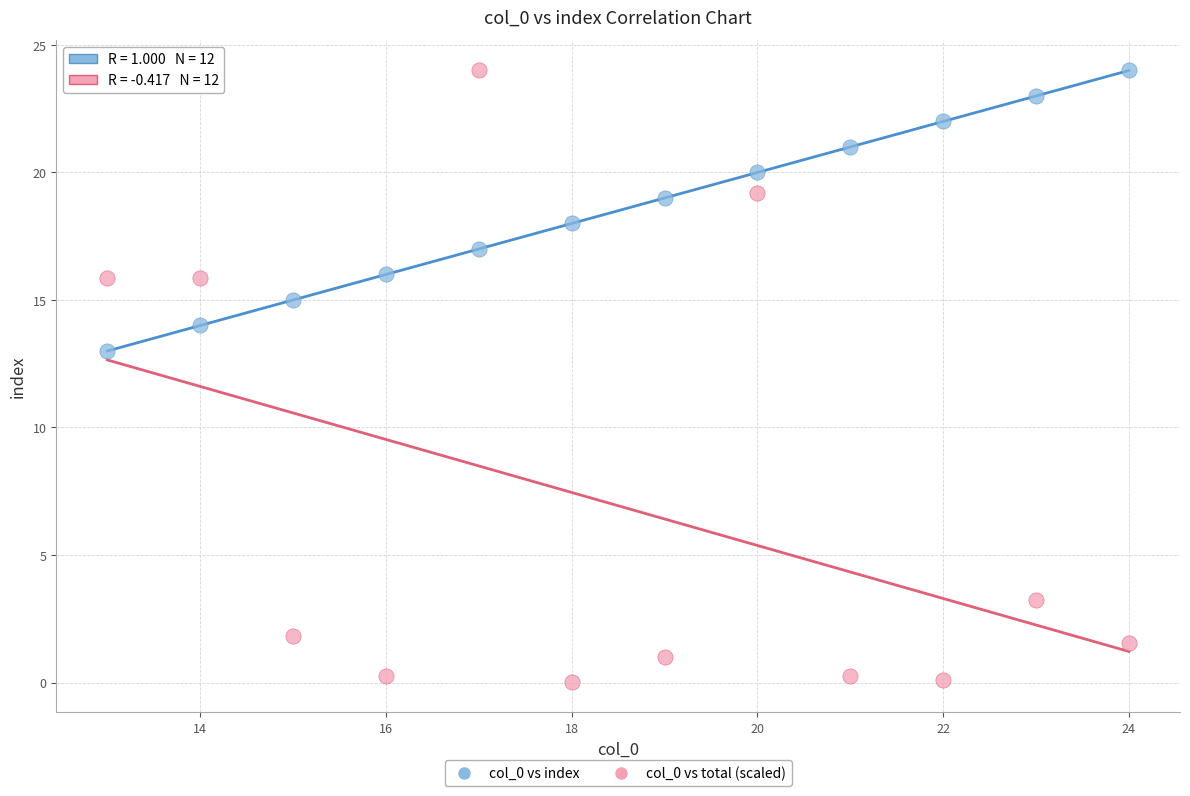

What is the X range (max minus min) for the scatter plot?

11.0